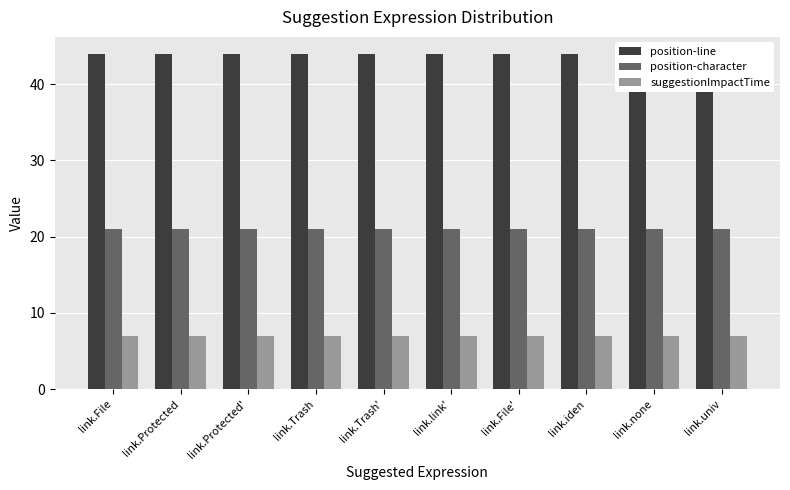

Are the bars grouped side by side (vs. stacked)?

Yes